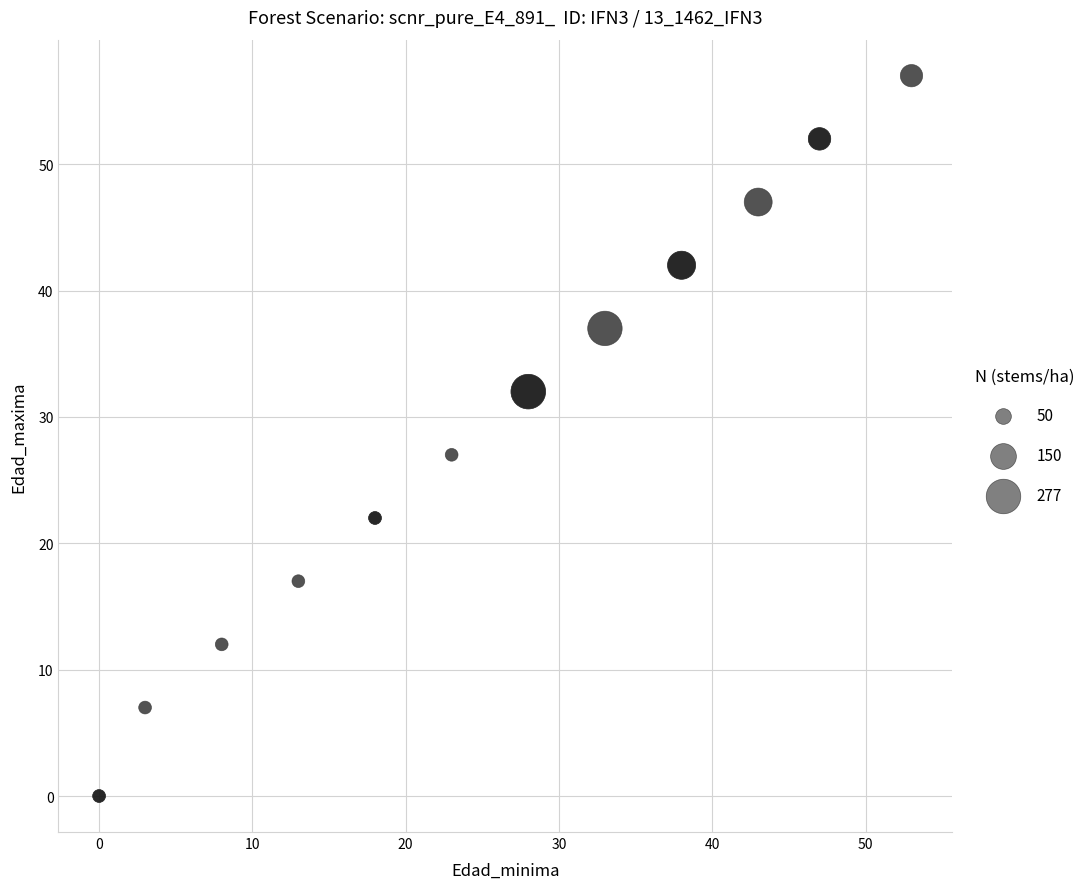

What Y value in the scatter plot is closest to 28?

27